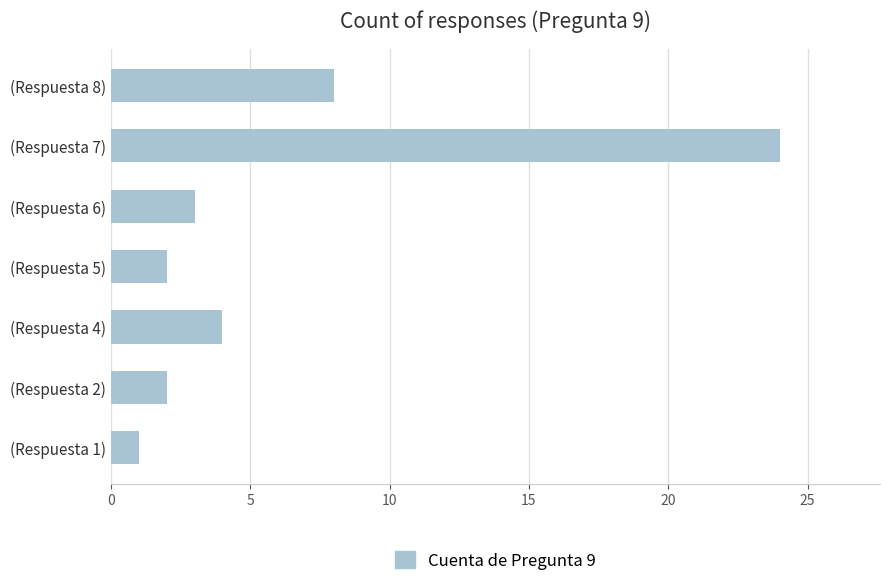

At which label is the value closest to 12?

(Respuesta 8)